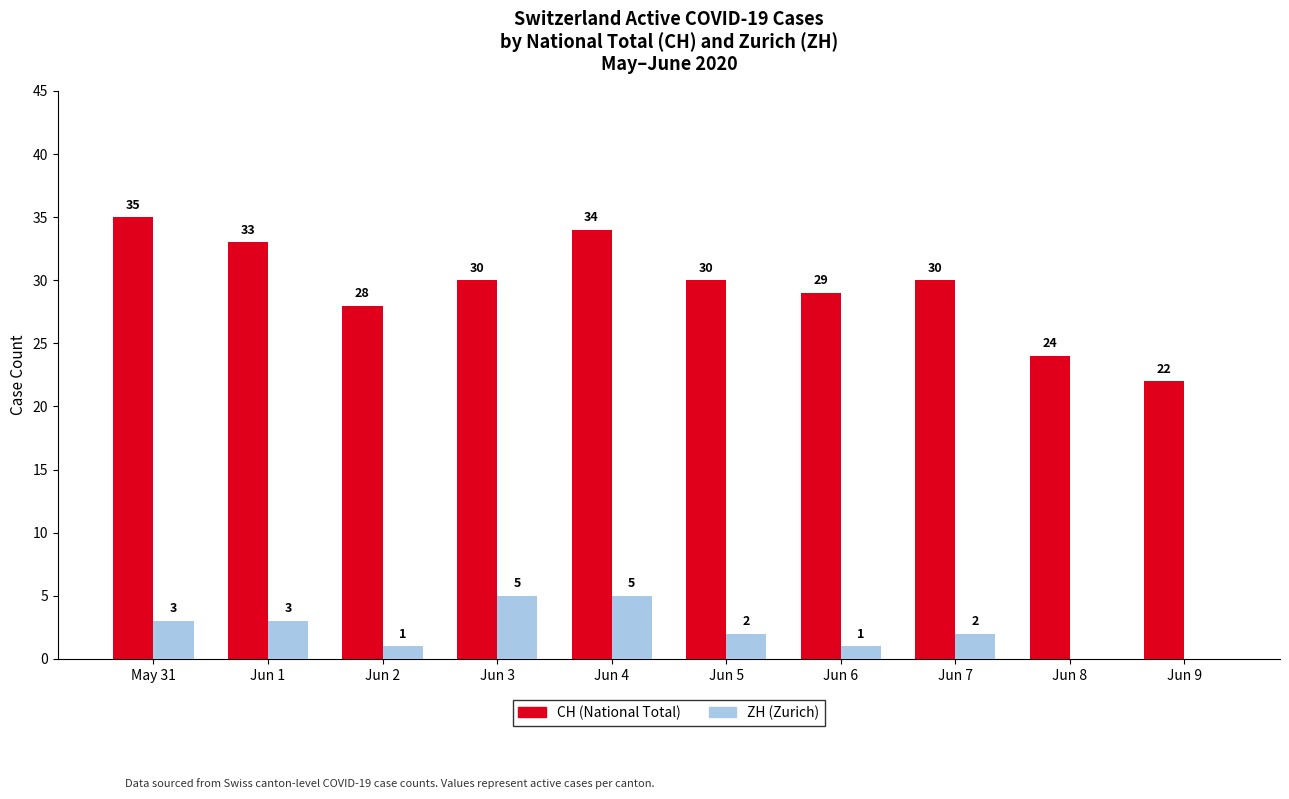

What is the sum of all ZH (Zurich) values?

22